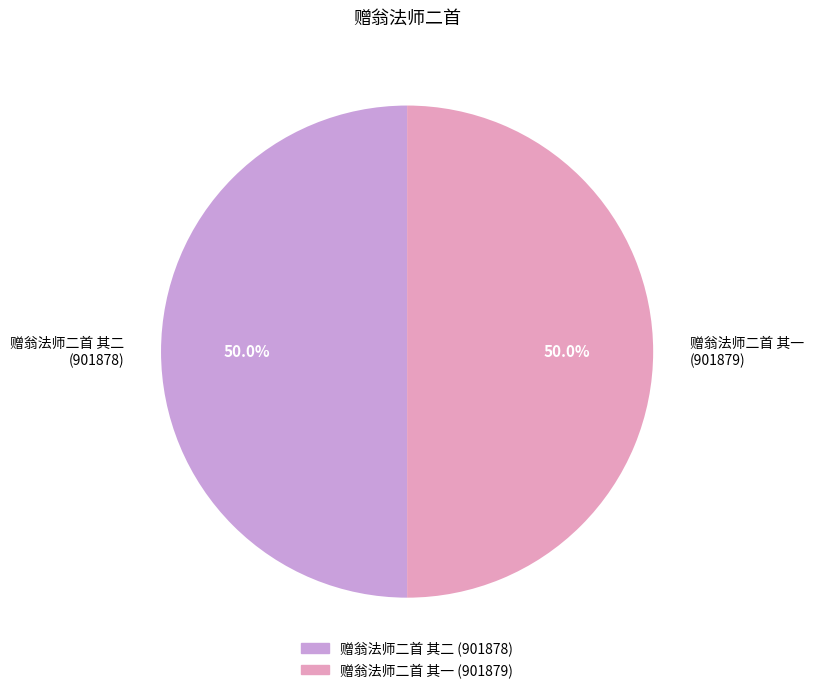

What is the ratio of the value at 赠翁法师二首 其二 to the value at 赠翁法师二首 其一?

1.0